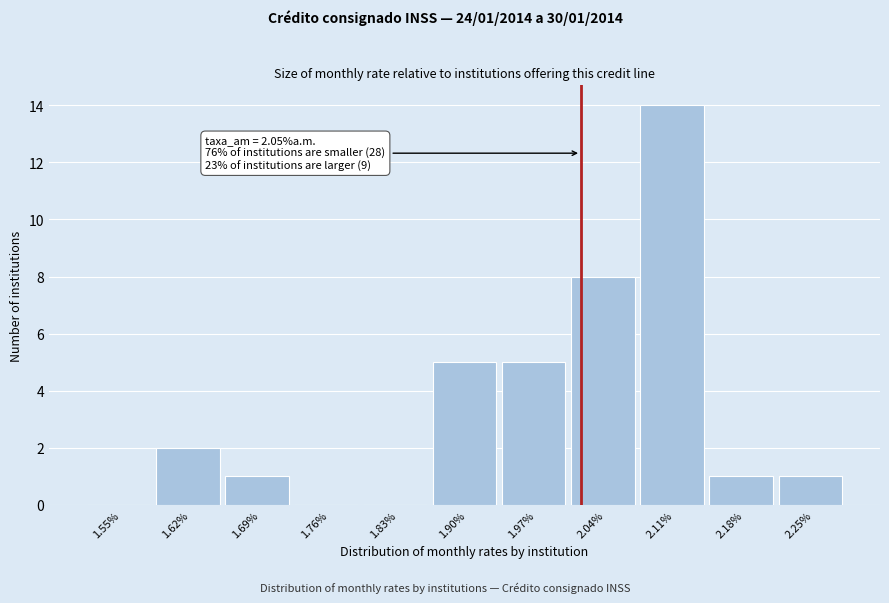

Reading right to left, what are all the values shown in this chart?

2.25%=1	2.18%=1	2.11%=14	2.04%=8	1.97%=5	1.90%=5	1.83%=0	1.76%=0	1.69%=1	1.62%=2	1.55%=0